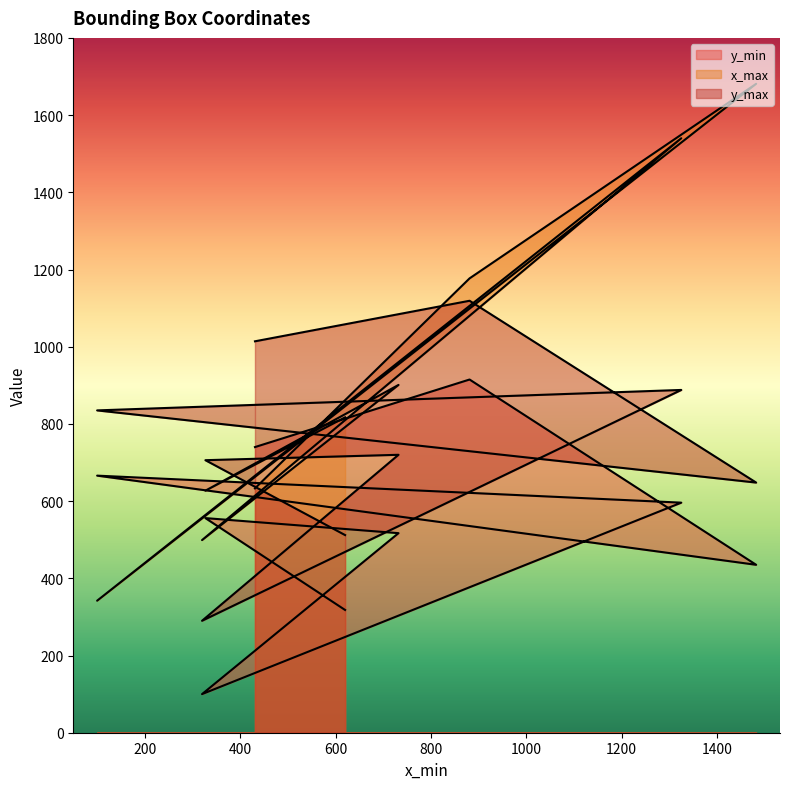

What is the spread (max minus min) of values at 327?

150